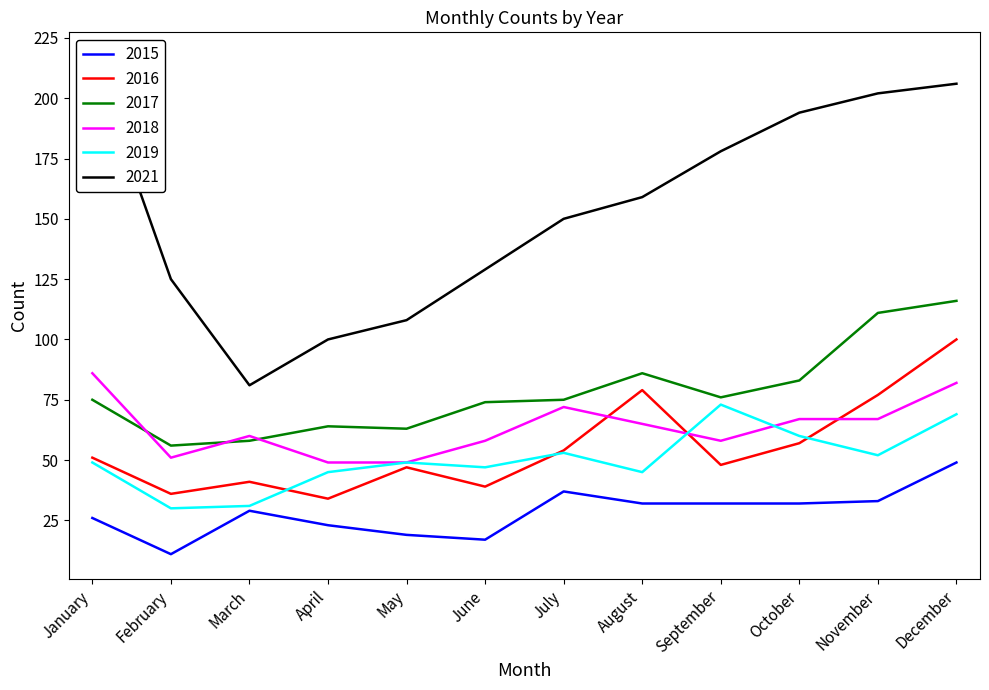

True or false: 2021 has a value of 178 at September.

True